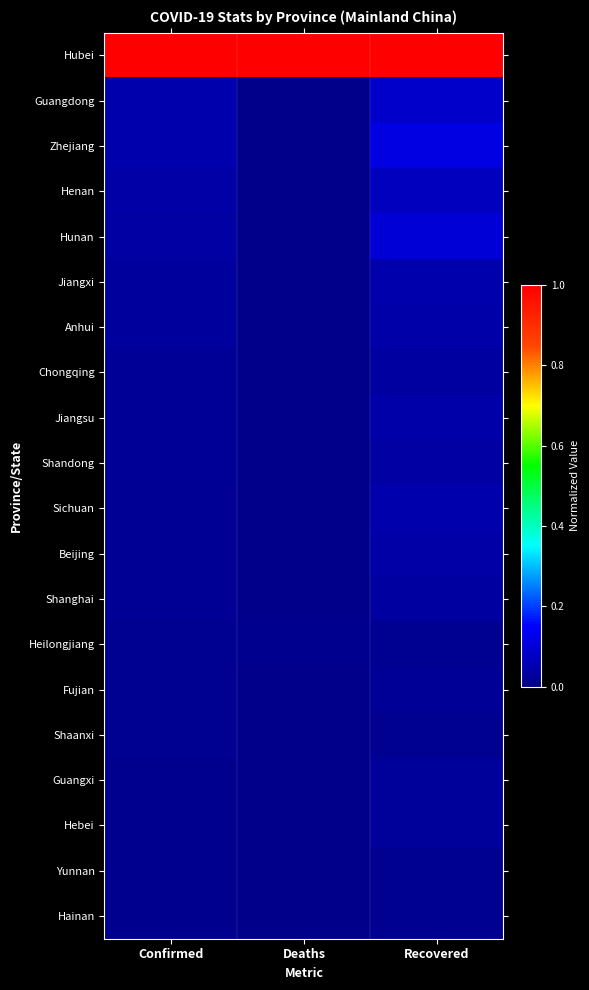

What is the spread (max minus min) of values at Recovered?

1.0